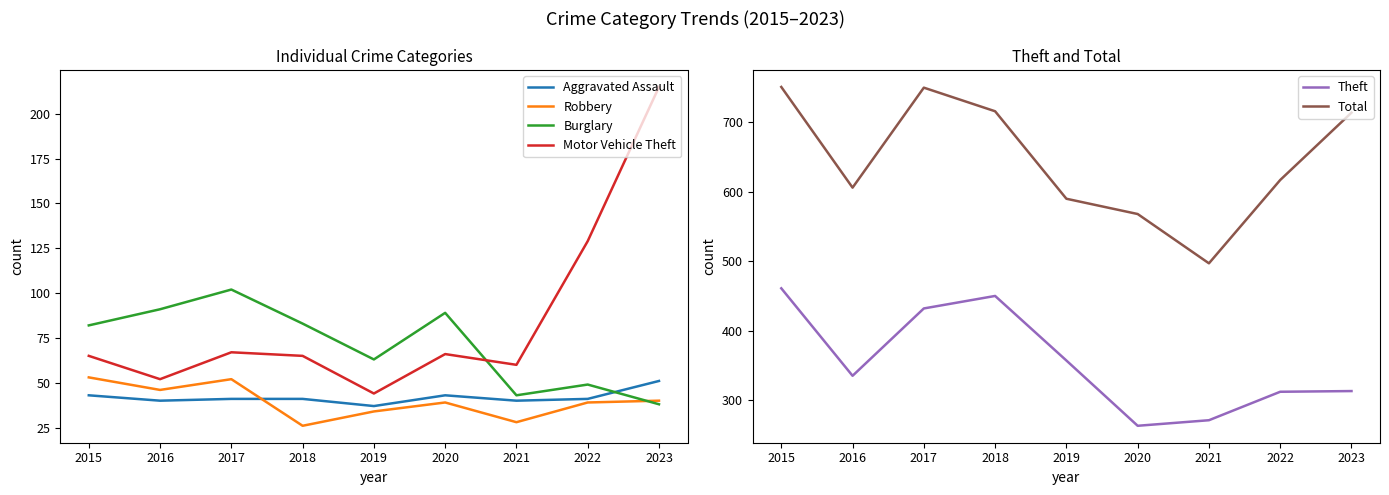

In Burglary, how many points are higher than both neighbors (excluding endpoints)?

3